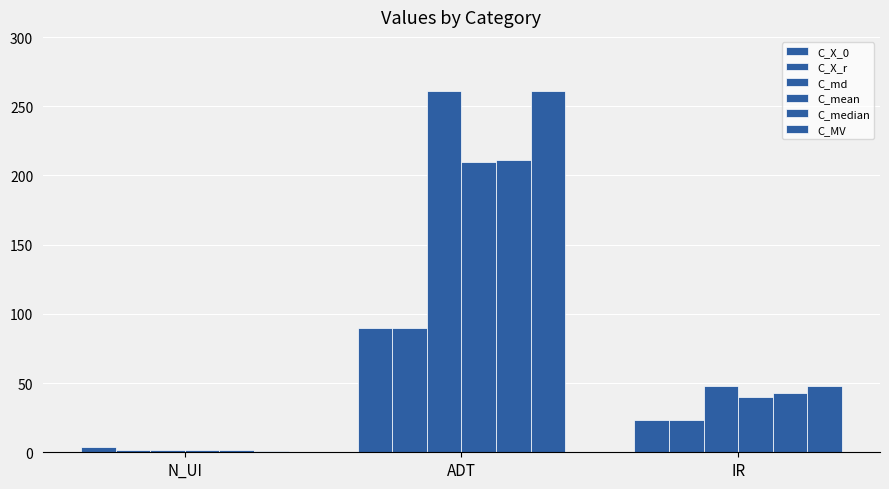

Reading left to right, list all the values displayed in this chart.

C_X_0: 4	90	23
C_X_r: 2	90	23
C_md: 2	261	48
C_mean: 2	210	40
C_median: 2	211	43
C_MV: 1	261	48